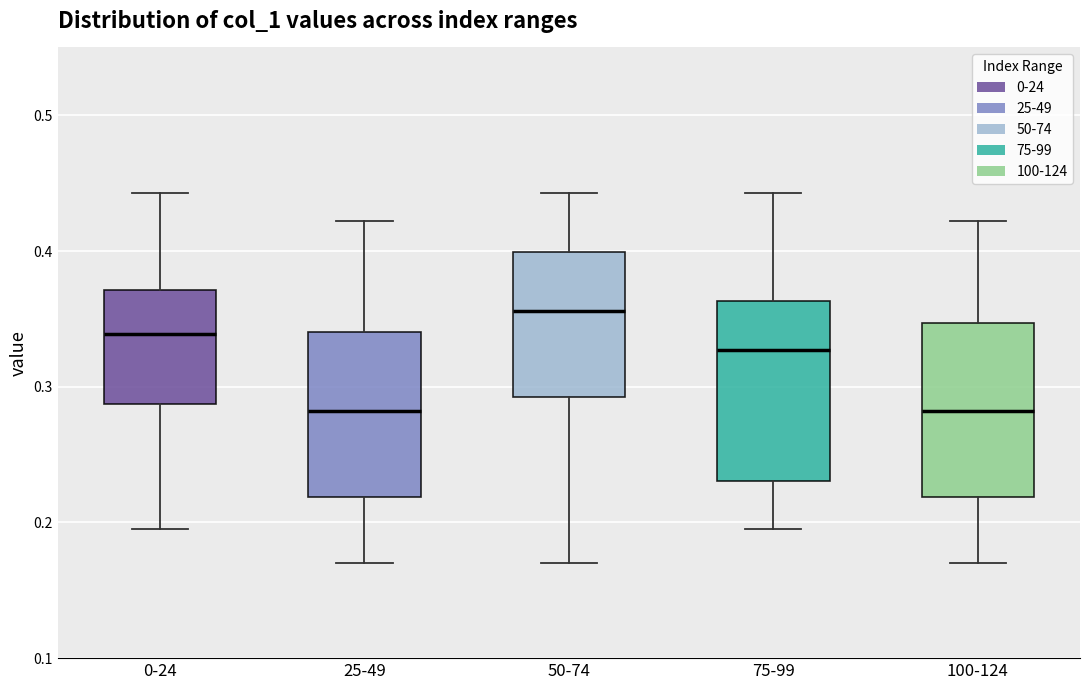

Which box has the highest median line?

50-74